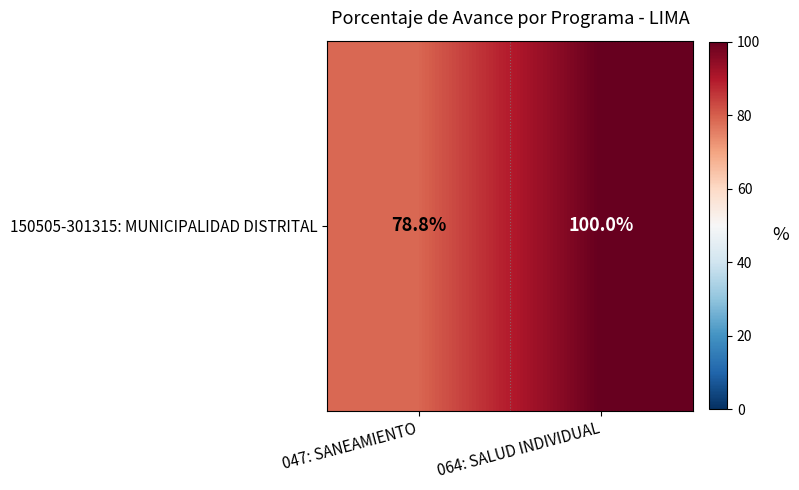

Reading left to right, extract all data points from this chart.

78.8	100.0